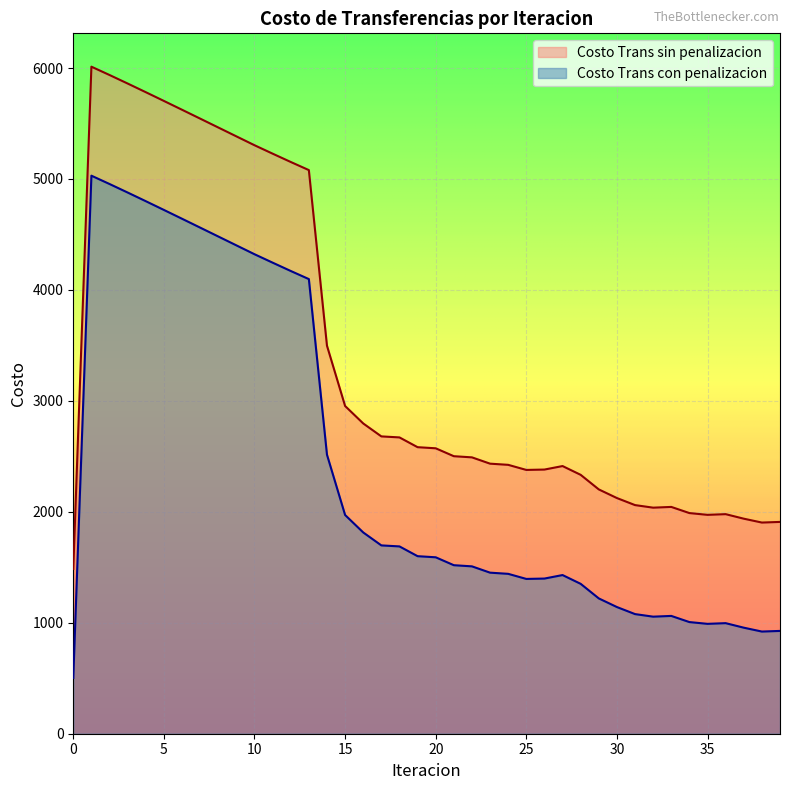

Between 5 and 38, which is larger?

5